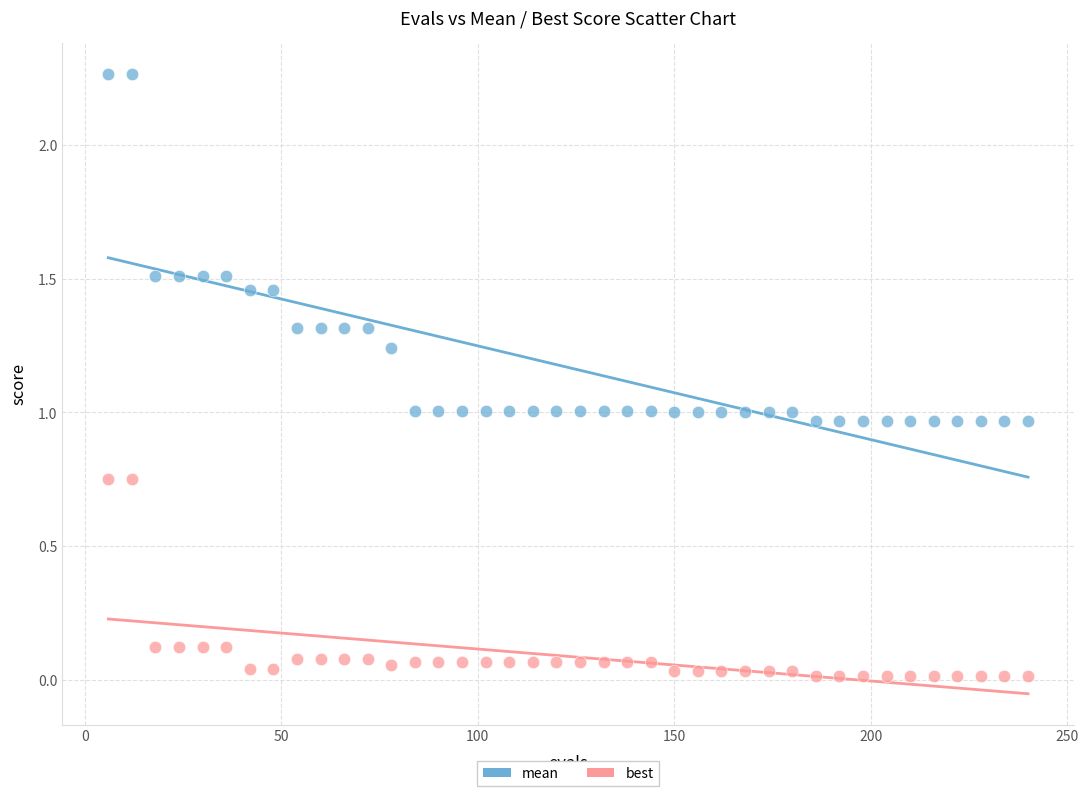

Across all data points, what is the range of X values (max minus min)?

234.0